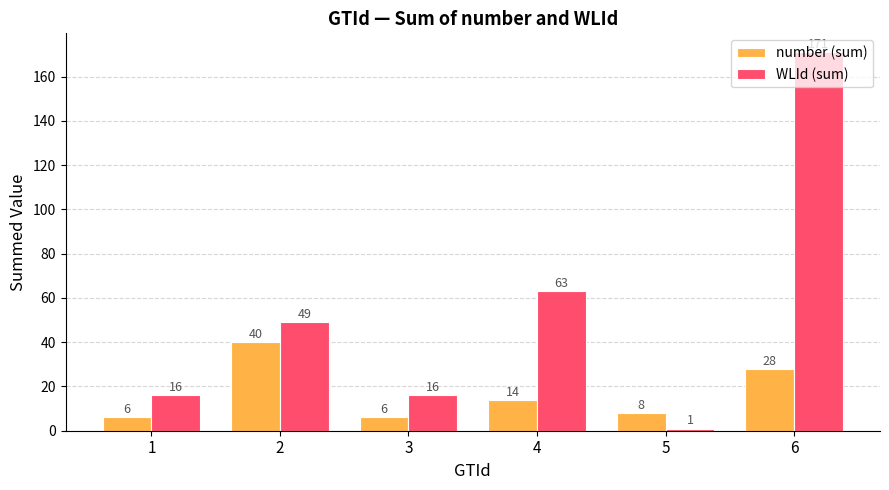

Does the chart contain any negative values?

No